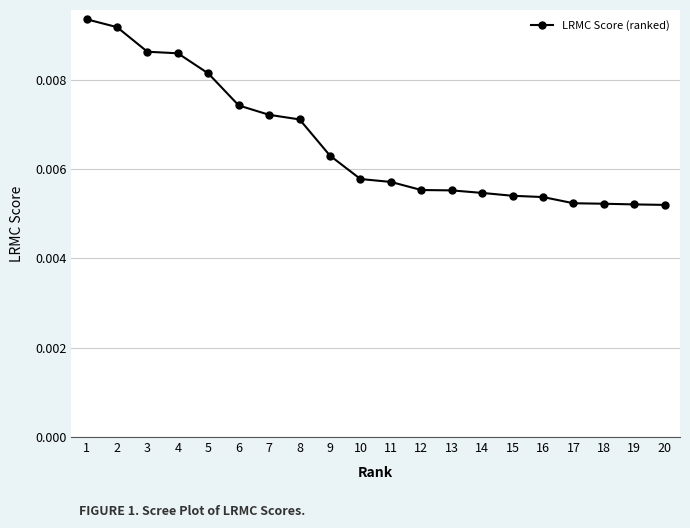

Count the values in the range 0 to 1.

20